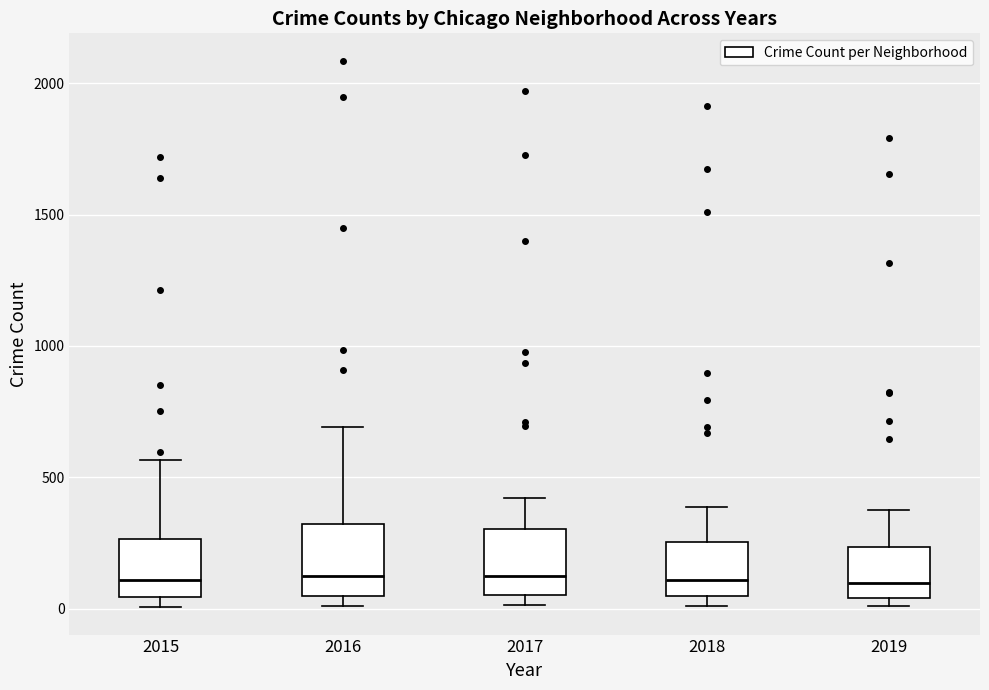

Reading left to right, read every box against the y-axis: the position of its median line, the range the box covers, and the ends of its whiskers. The values are not printed on the chart, so give them approximately, as read against the axis.

2015: median 100, box 50 to 250, whiskers 0 to 550
2016: median 150, box 50 to 300, whiskers 0 to 700
2017: median 100, box 50 to 300, whiskers 0 to 400
2018: median 100, box 50 to 250, whiskers 0 to 400
2019: median 100, box 50 to 250, whiskers 0 to 400